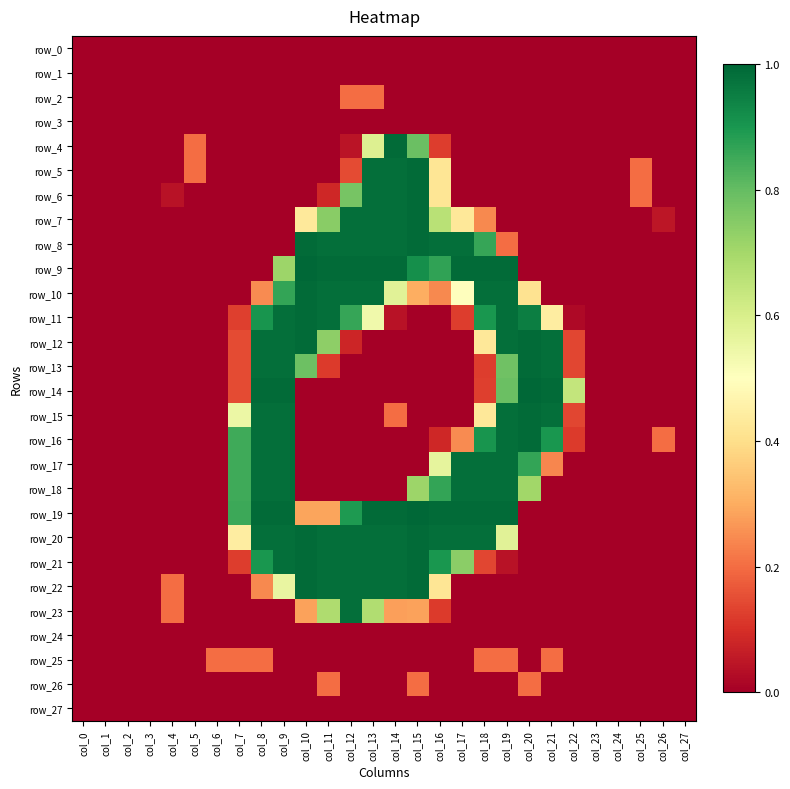

Rank the series by their maximum value, from lowest to highest.

row_0, row_1, row_3, row_24, row_27, row_2, row_25, row_26, row_17, row_18, row_23, row_6, row_16, row_4, row_5, row_7, row_8, row_10, row_11, row_12, row_13, row_15, row_20, row_22, row_21, row_9, row_14, row_19